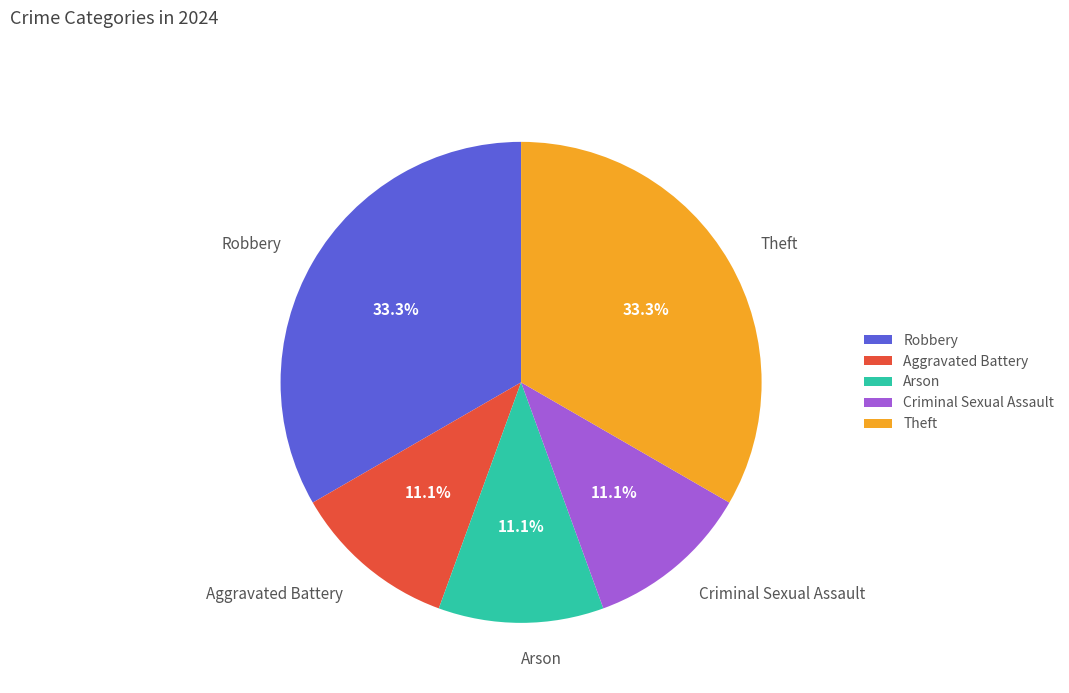

Combined, what portion of the pie is Criminal Sexual Assault and Theft?

44.4%